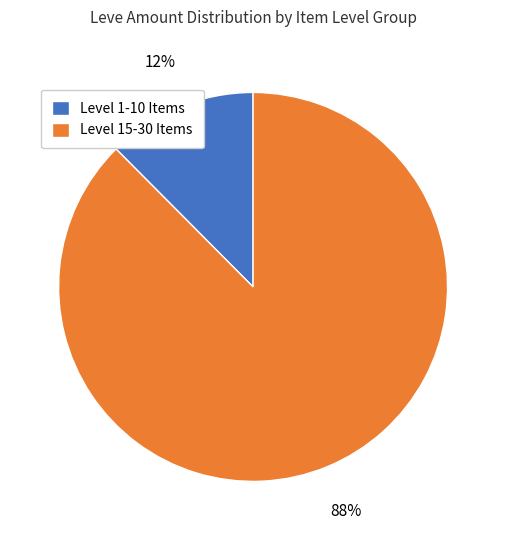

The Level 15-30 Items slice represents 88% of the pie. True or false?

True